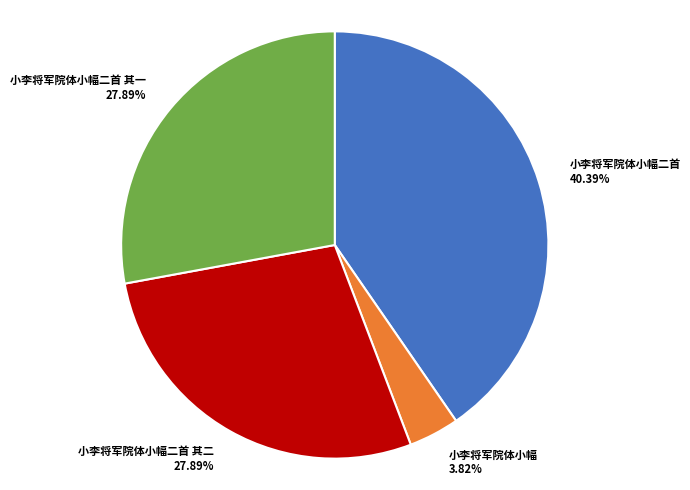

Is there a majority slice in this chart?

No